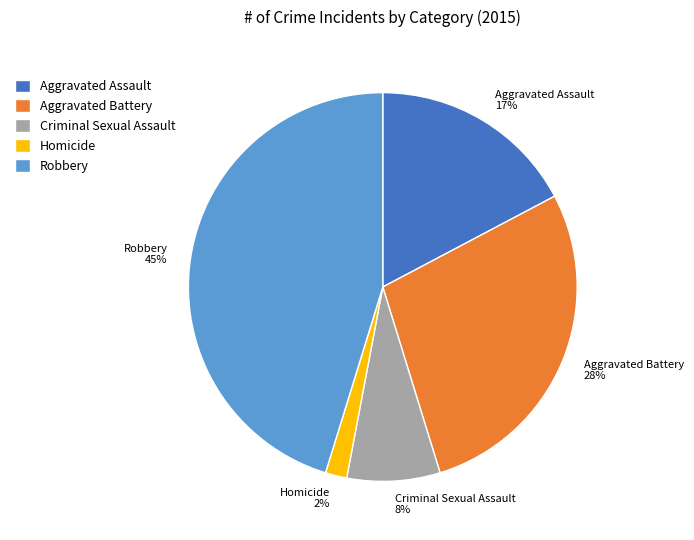

Rank the categories by value from lowest to highest.

Homicide, Criminal Sexual Assault, Aggravated Assault, Aggravated Battery, Robbery